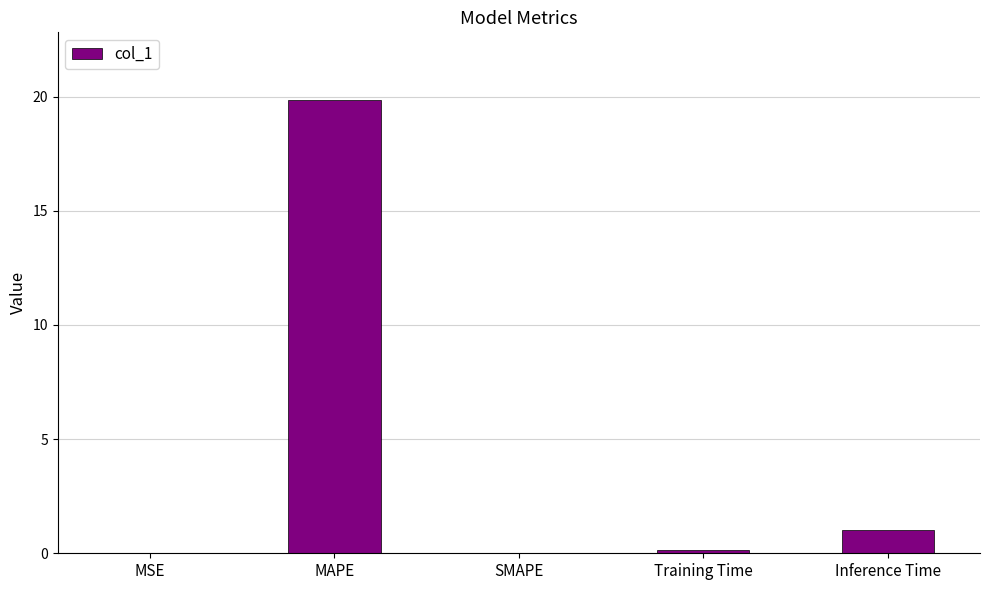

The value at SMAPE is 9.3. True or false?

False